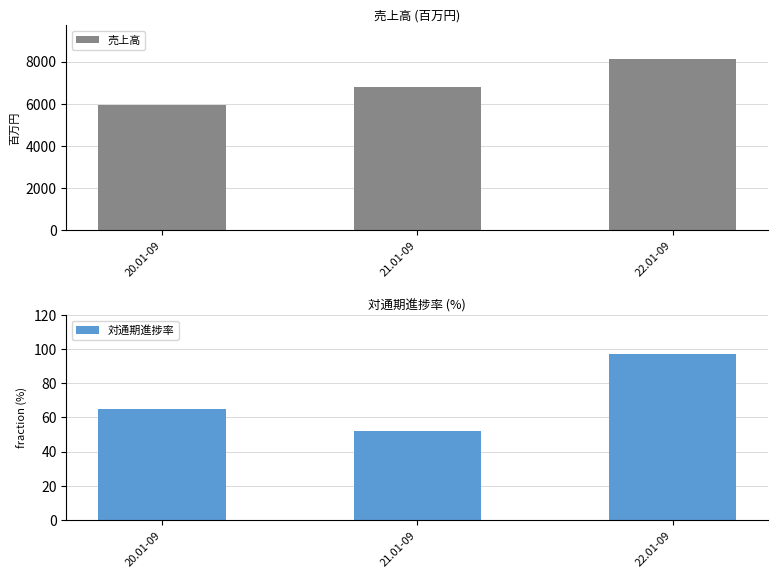

At which label does 売上高 first exceed 6799?

22.01-09